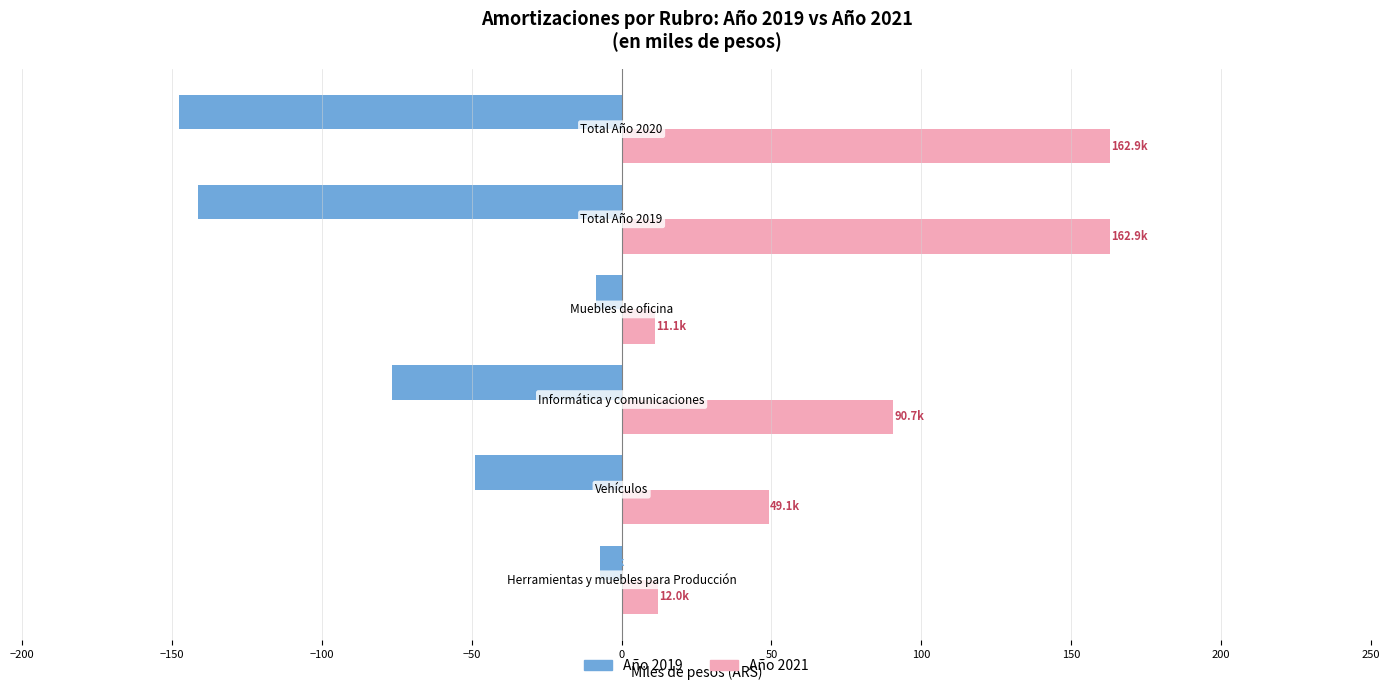

What is the minimum value for Año 2021?

11.1